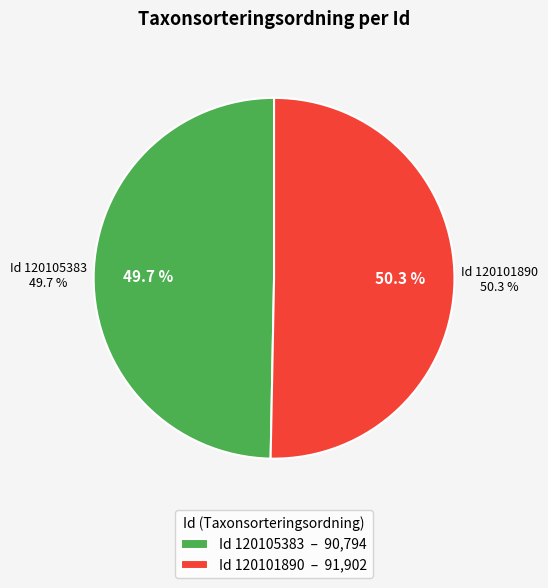

What is the change in value from 120105383 to 120101890?

+1108